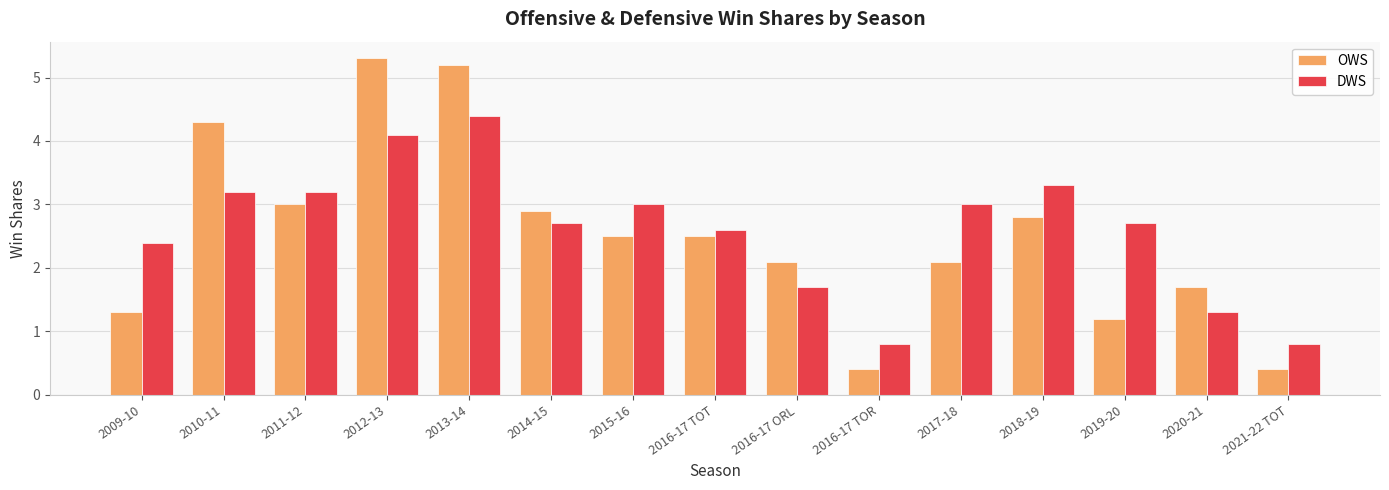

How many data points in DWS are less than 2?

4